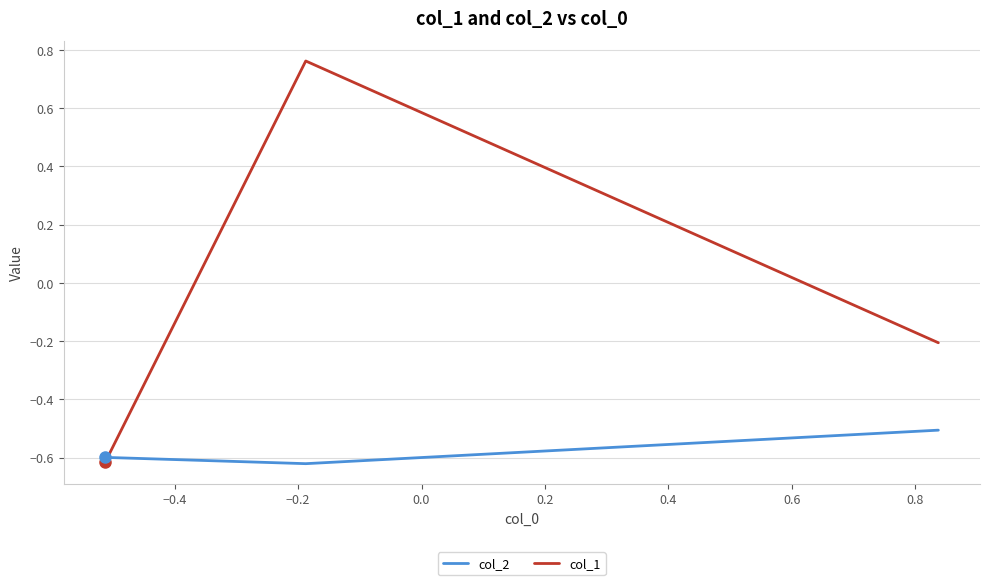

What is the highest value of the col_2 series?

-0.5